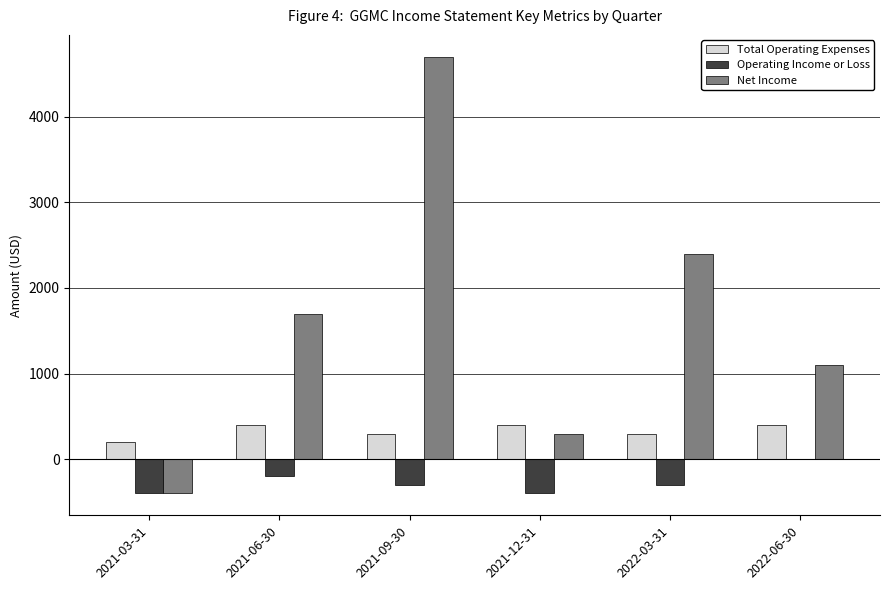

The value of Net Income at 2022-03-31 is 3483. True or false?

False